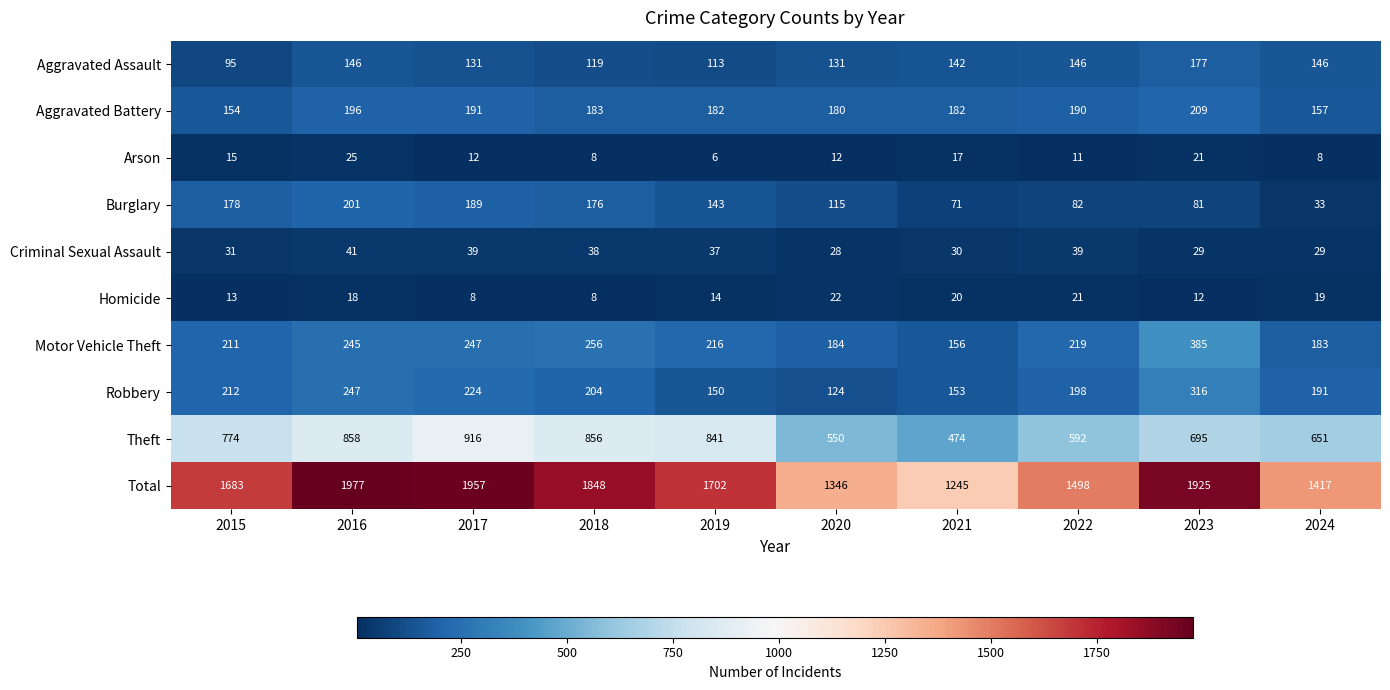

List the series in order of their peak value, highest first.

Total, Theft, Motor Vehicle Theft, Robbery, Aggravated Battery, Burglary, Aggravated Assault, Criminal Sexual Assault, Arson, Homicide